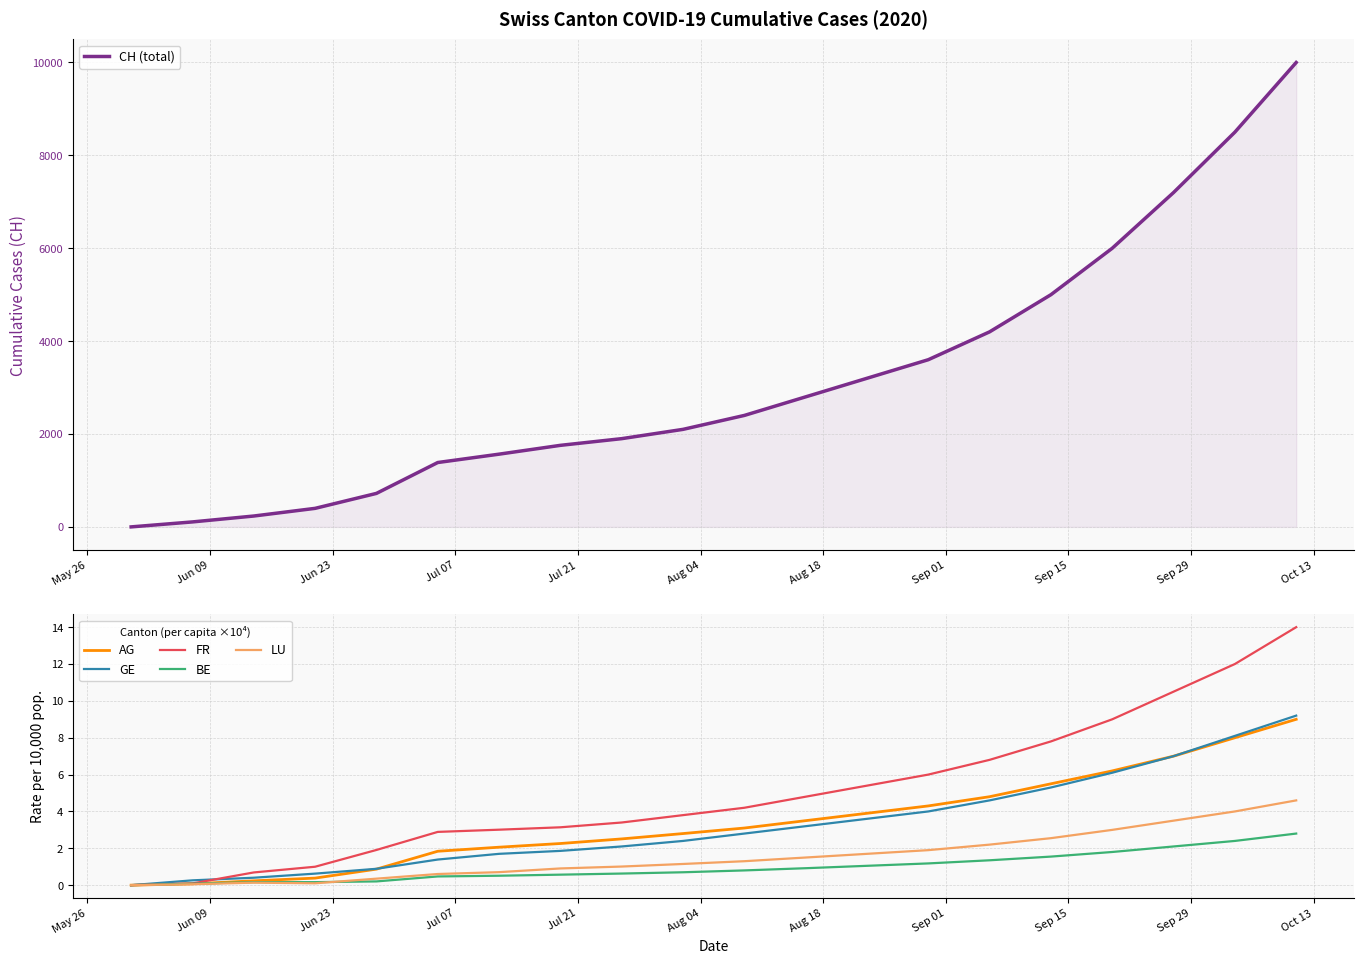

Which series has the largest total across all categories?

CH (total)